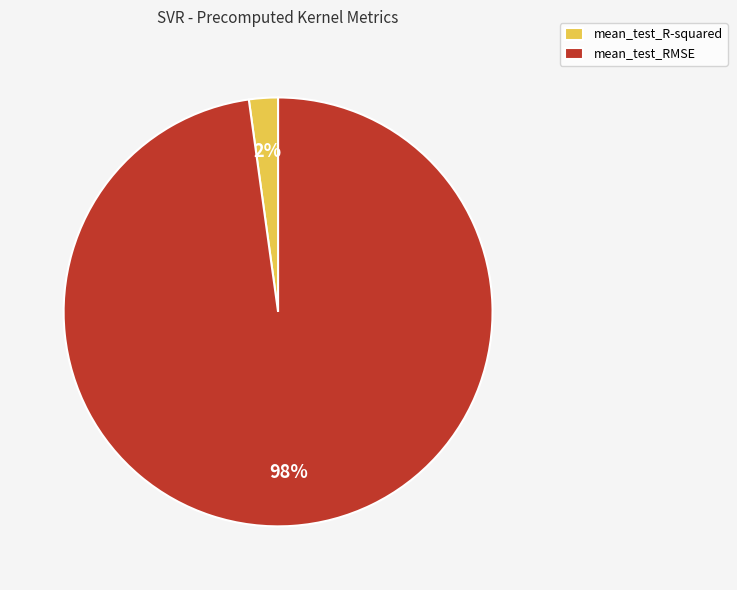

How many segments does this pie chart have?

2